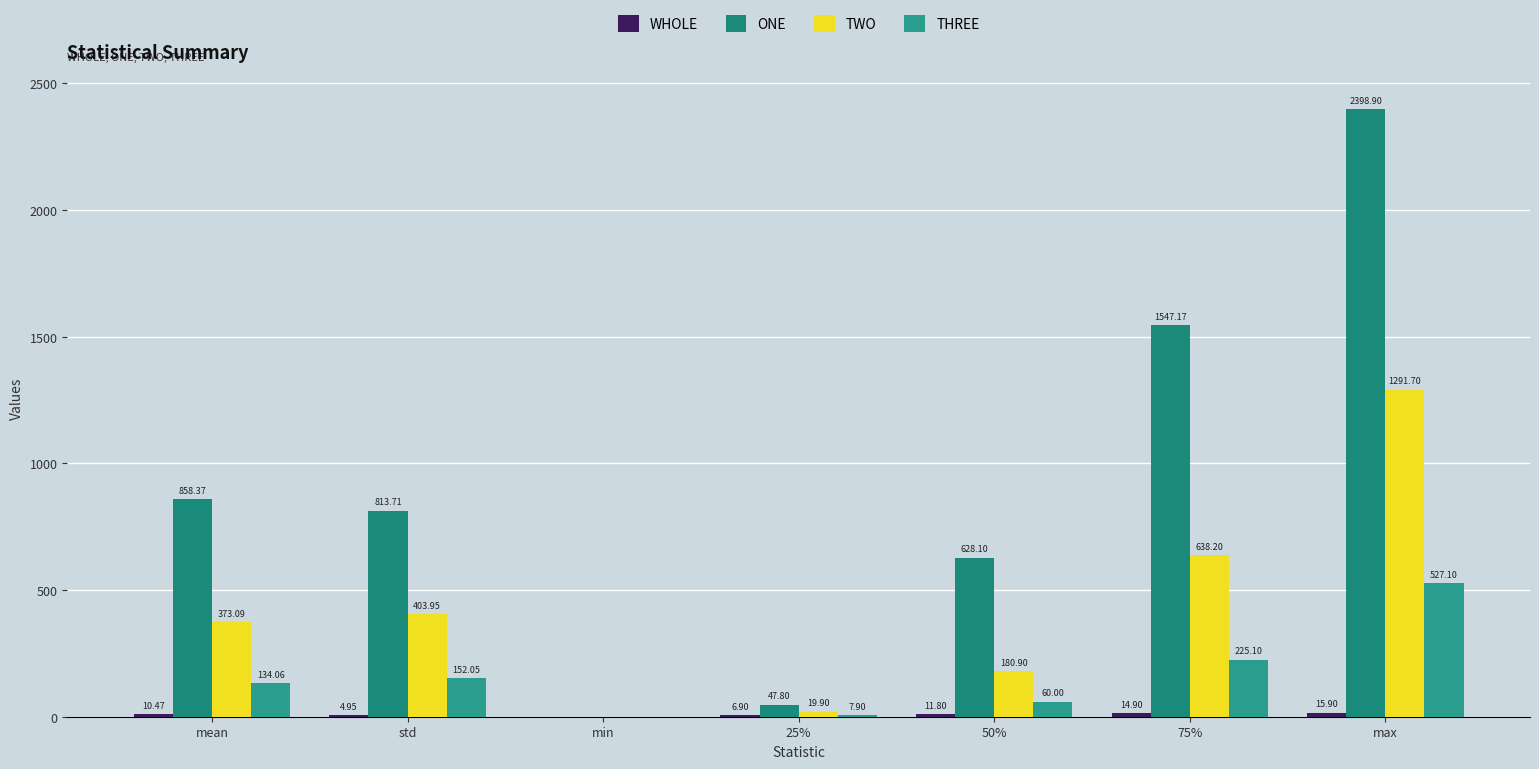

Count the number of categories in the chart.

7